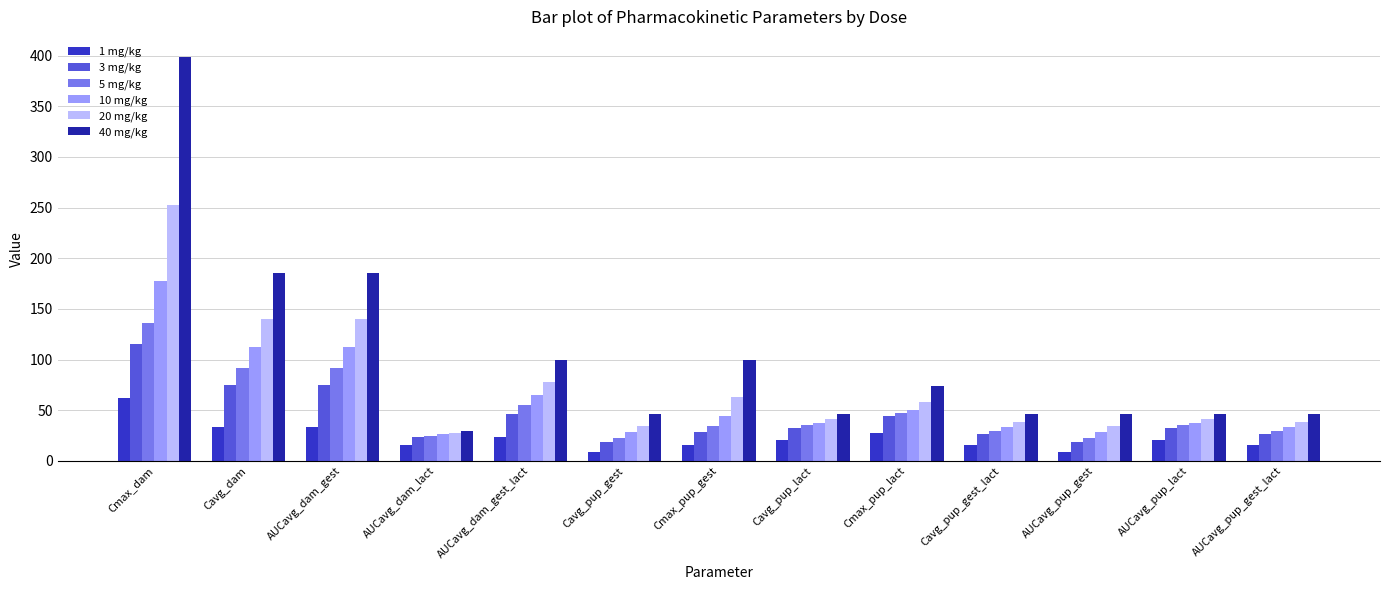

At how many categories does at least one series exceed 128?

3